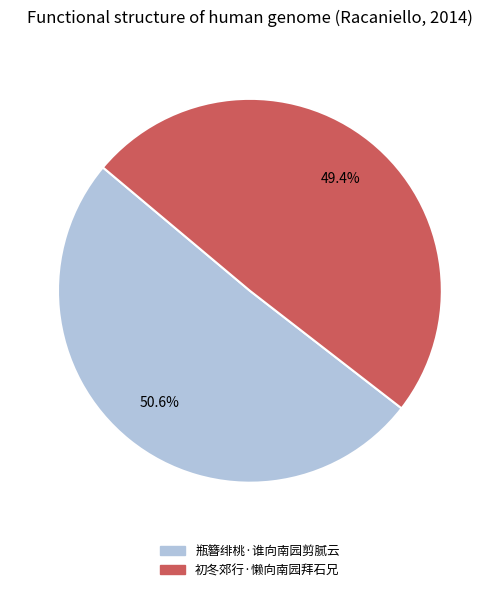

To the nearest percent, what percentage of the pie is 初冬郊行·懒向南园拜石兄?

49%